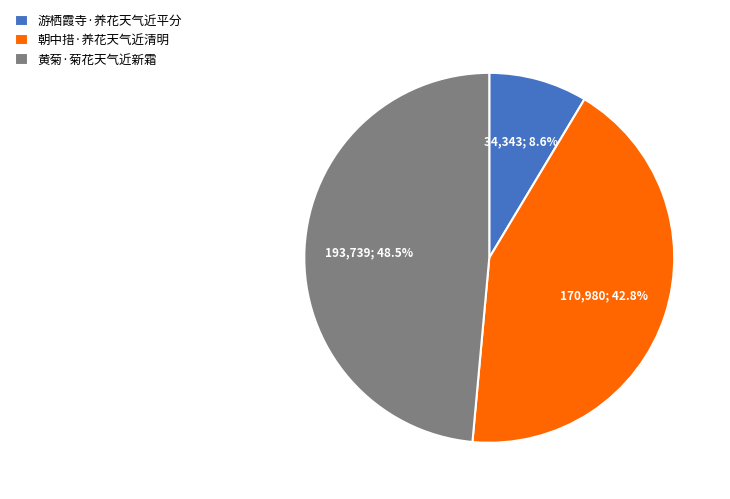

To the nearest percent, what is the average slice percentage?

33%